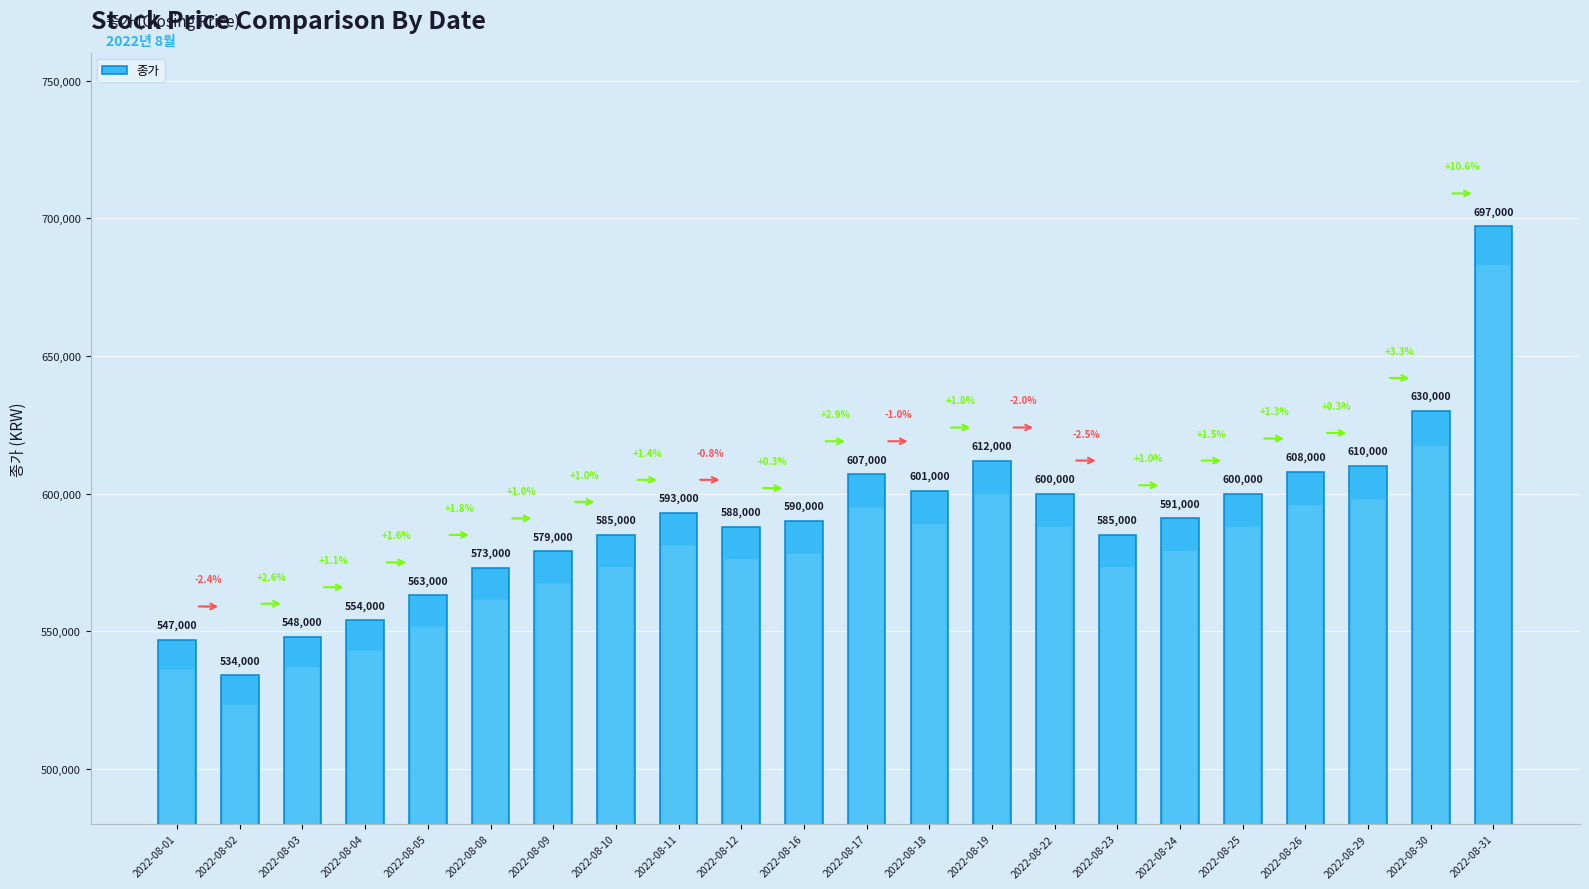

At which category does the chart reach its minimum across all series?

2022-08-02